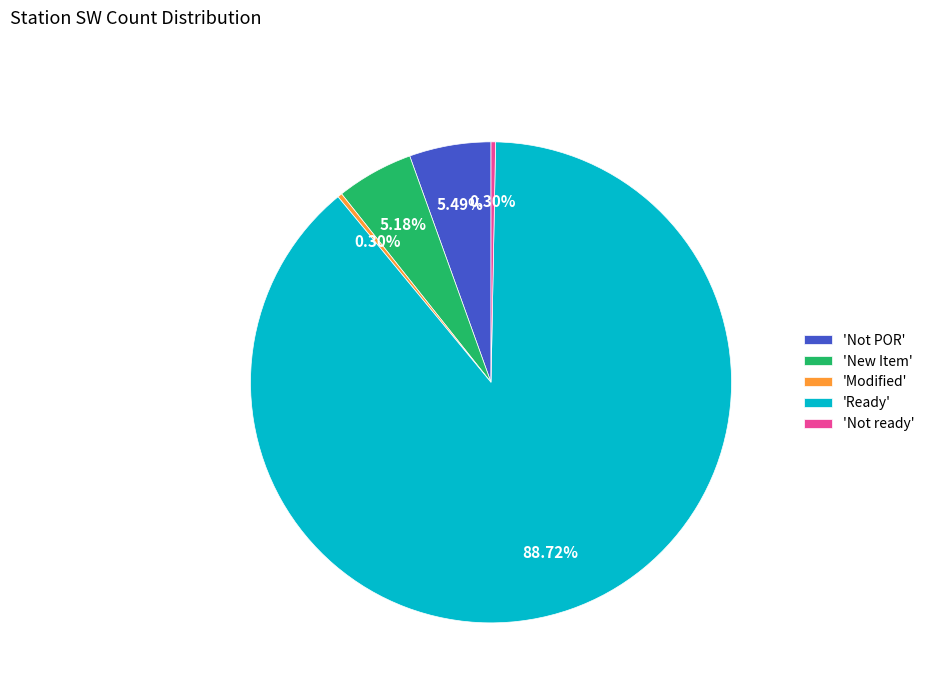

How many segments does this pie chart have?

5